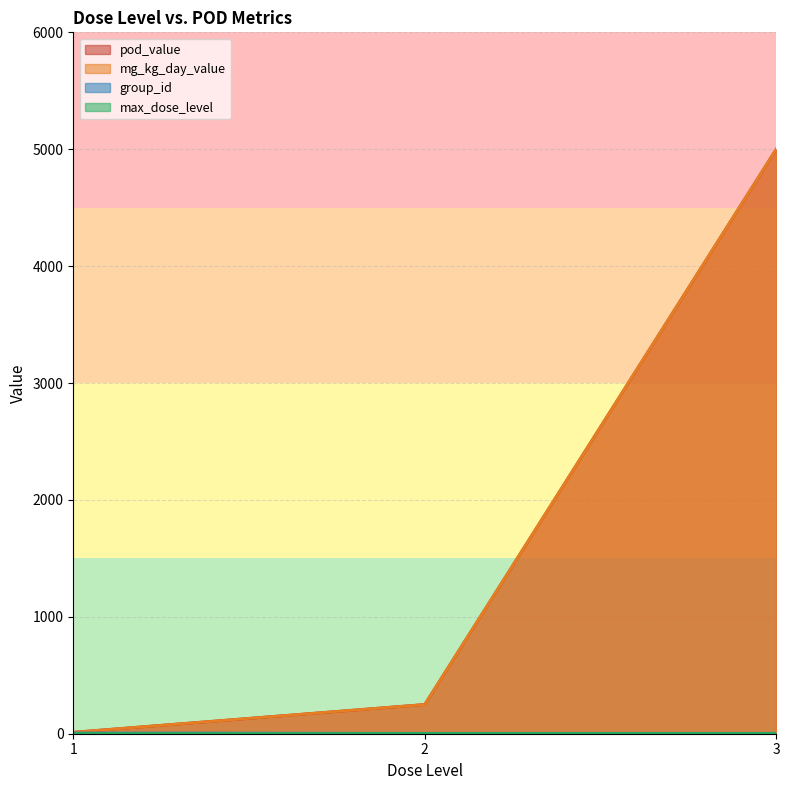

Does the chart have visible grid lines?

Yes